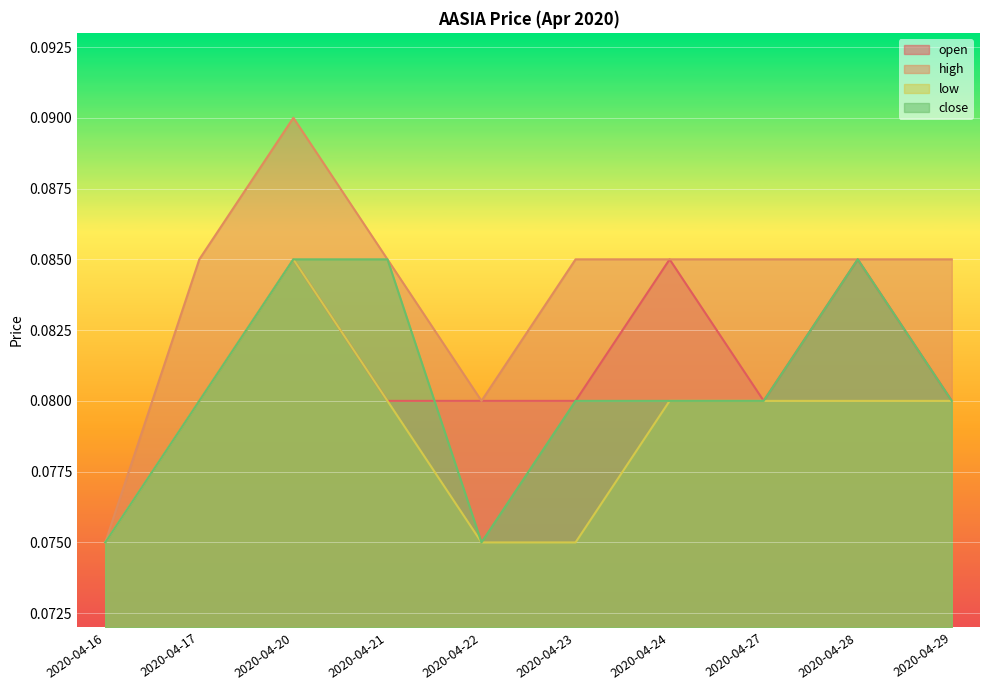

Which series has the largest range (max minus min)?

high